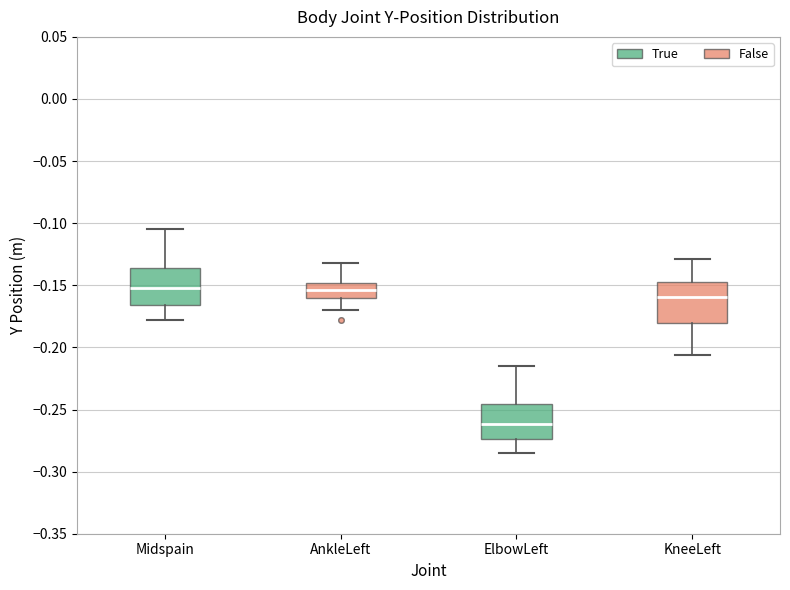

Reading left to right, read every box against the y-axis: the position of its median line, the range the box covers, and the ends of its whiskers. The values are not printed on the chart, so give them approximately, as read against the axis.

Midspain: median -0.150, box -0.165 to -0.135, whiskers -0.180 to -0.105
AnkleLeft: median -0.155, box -0.160 to -0.150, whiskers -0.170 to -0.130
ElbowLeft: median -0.260, box -0.275 to -0.245, whiskers -0.285 to -0.215
KneeLeft: median -0.160, box -0.180 to -0.145, whiskers -0.205 to -0.130